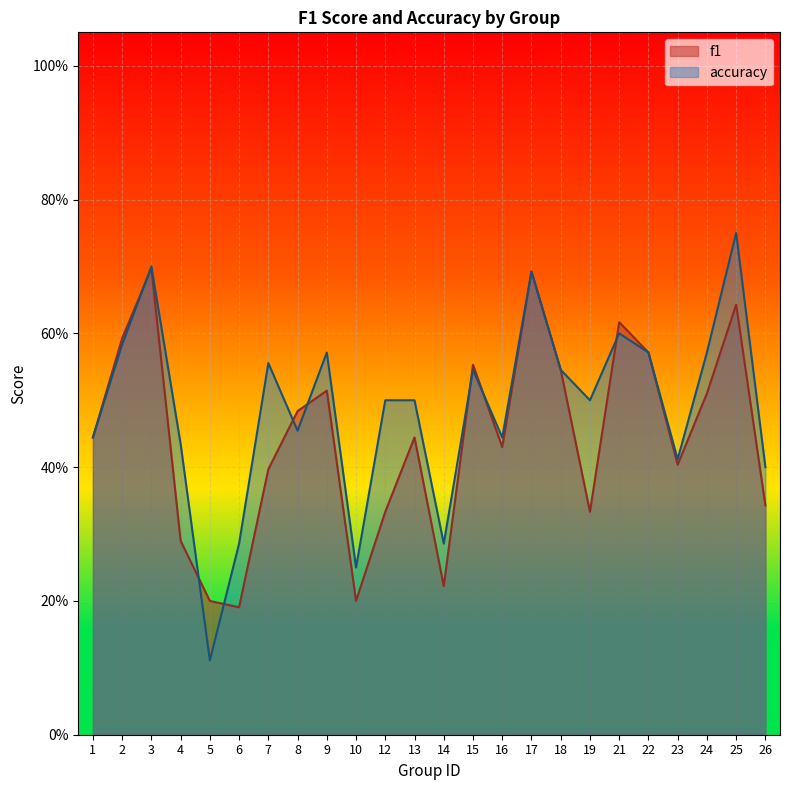

At which category does accuracy reach its first local peak?

3